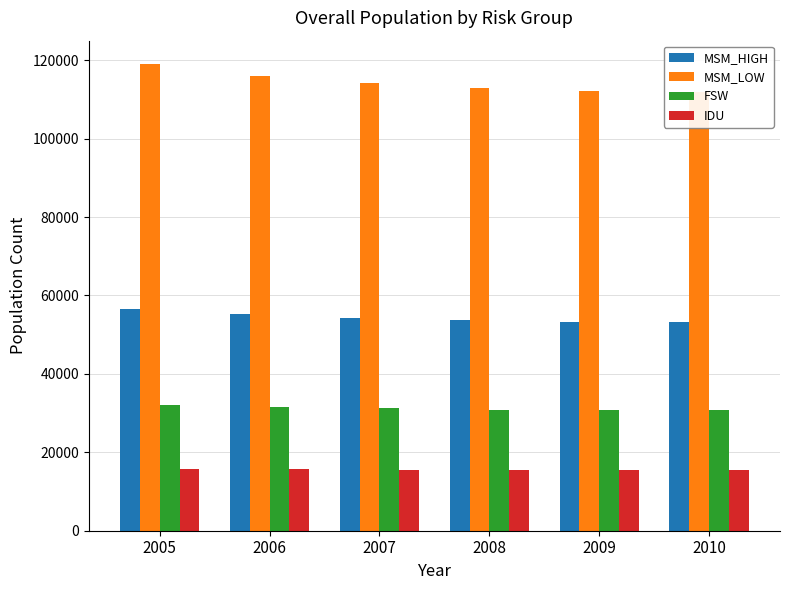

How many categories are shown in the chart?

6